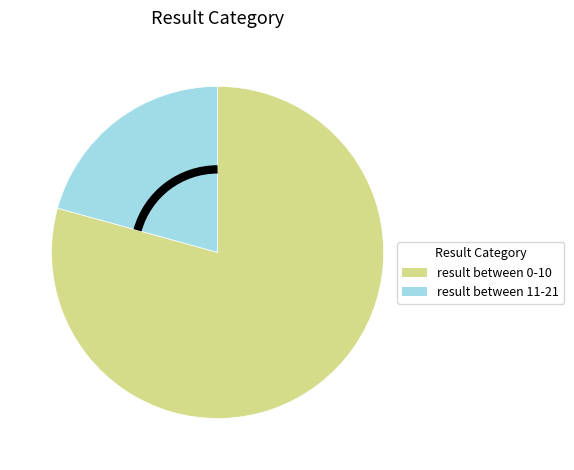

Which category accounts for the majority?

result between 0-10